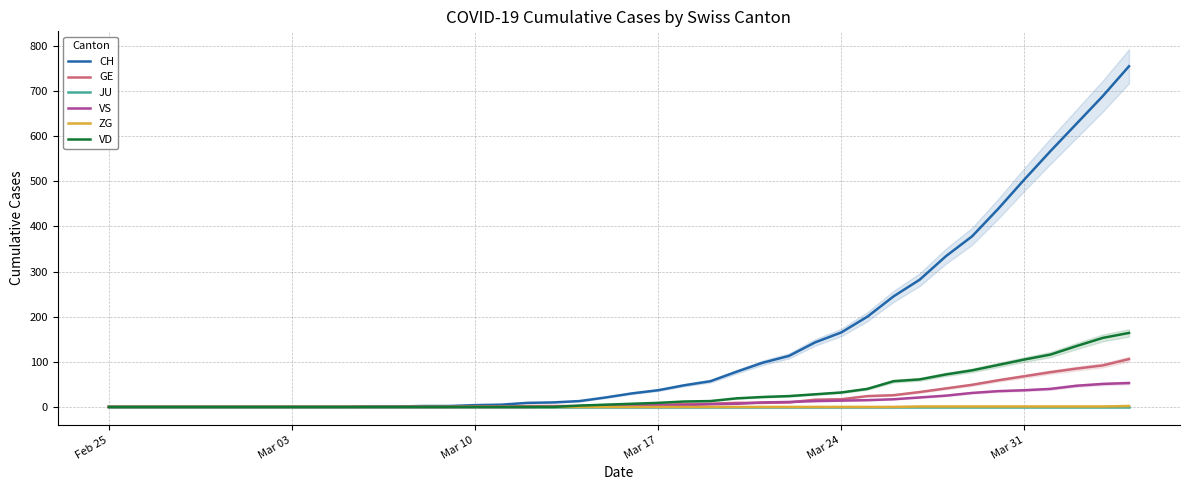

The value of VD at Mar 10 is 0. True or false?

True